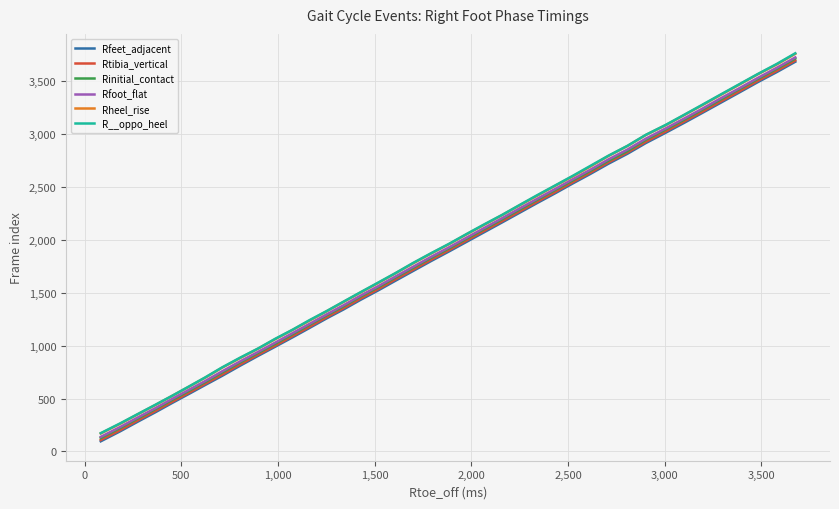

What is the smallest value displayed?

96